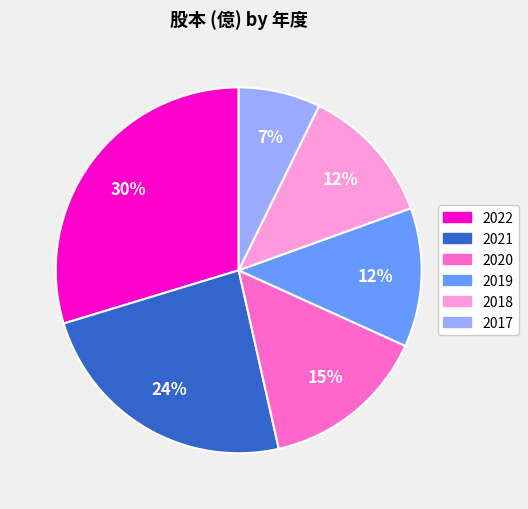

What is the smallest slice in the pie chart?

2017